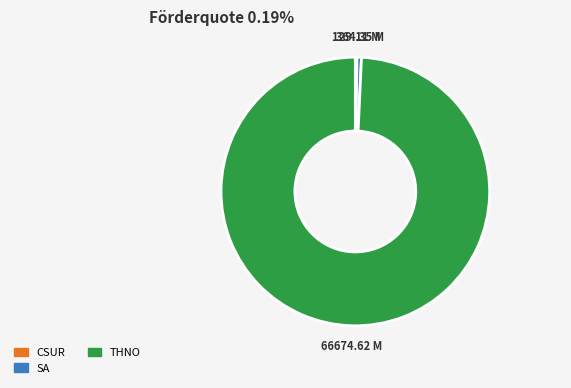

Which category accounts for the majority?

THNO